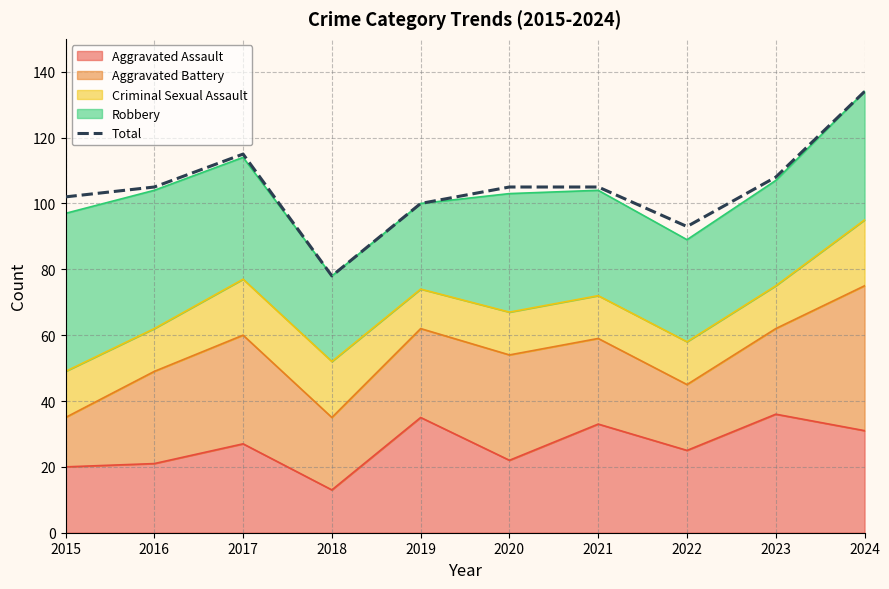

Reading left to right, what are all the values shown in this chart?

102	105	115	78	100	105	105	93	108	134